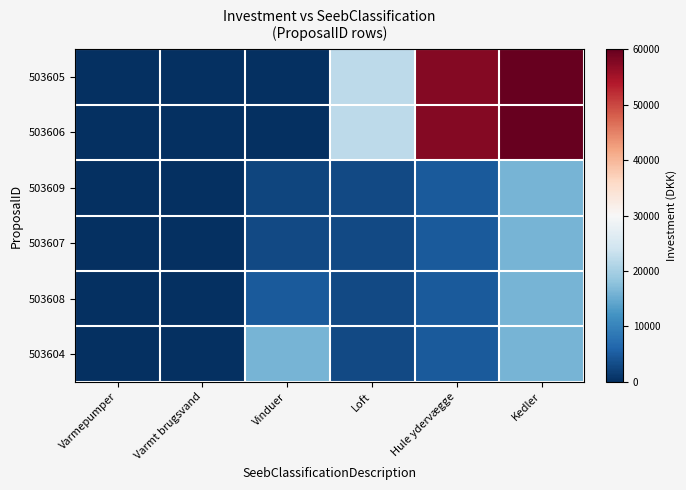

How many data points does each series have?

6